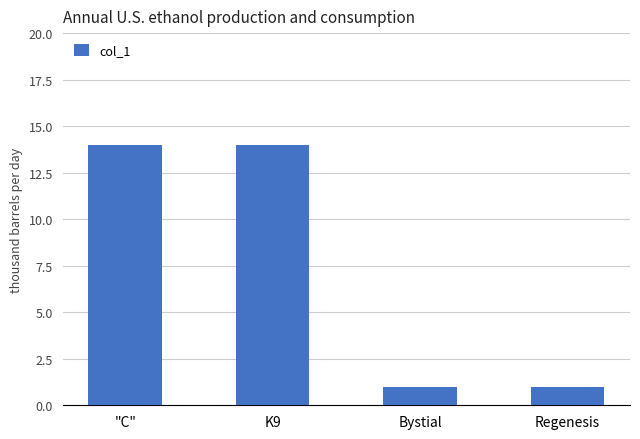

What is the value of the 1st bar from the left?

14